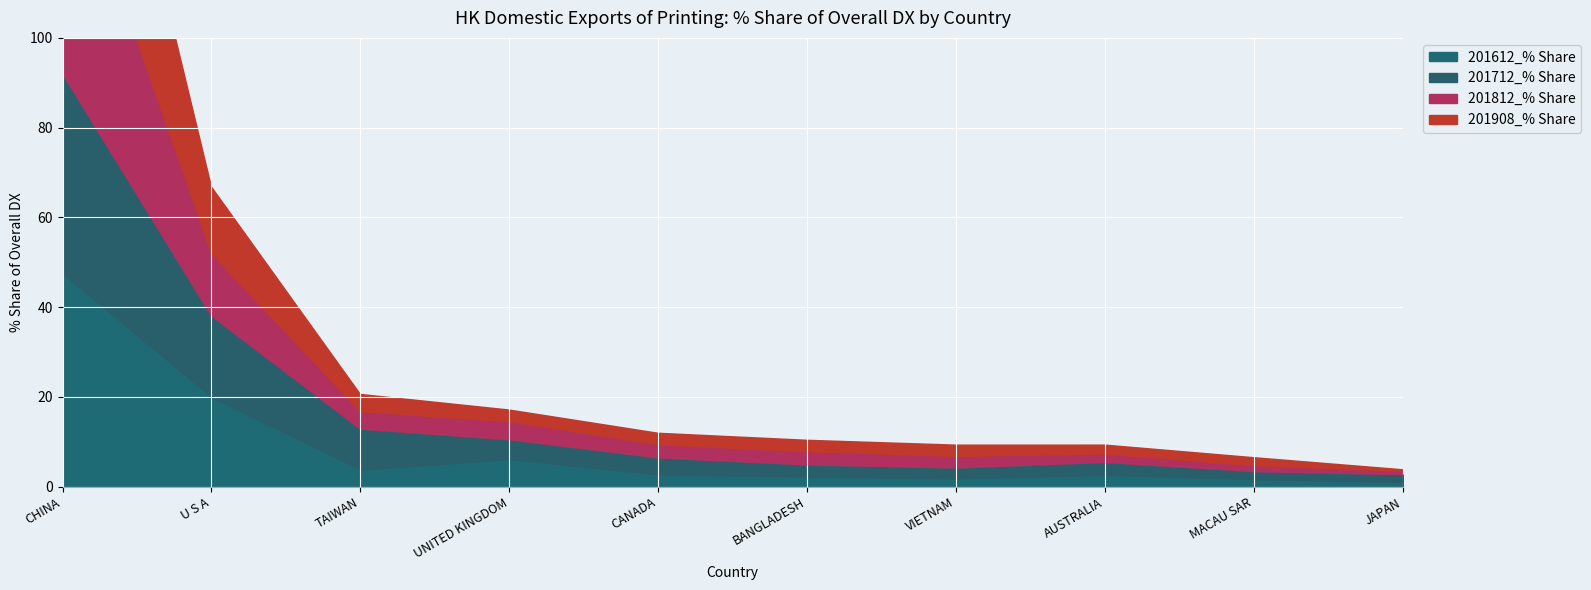

How many values in the 201612_% Share series exceed 2?

7